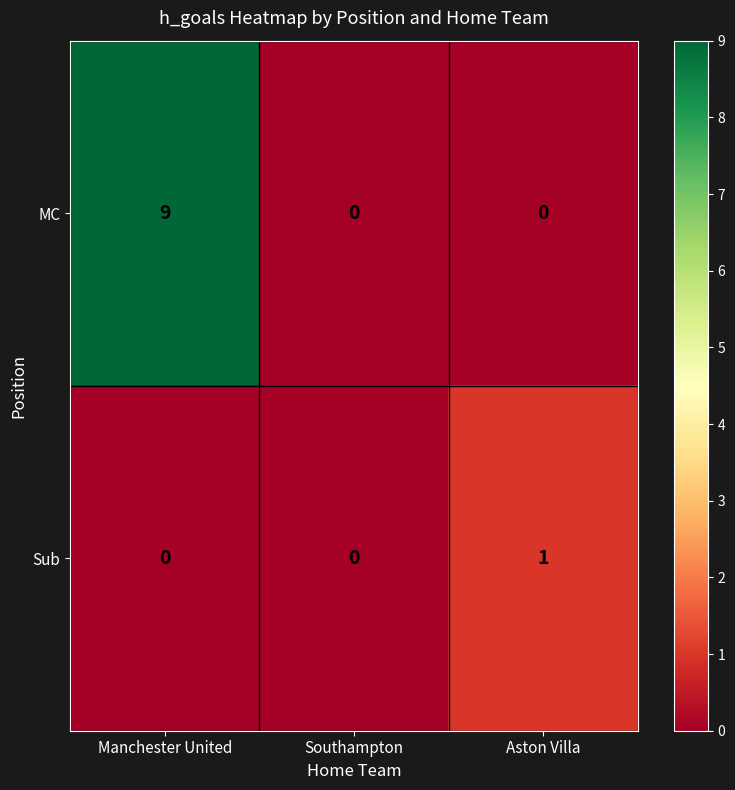

Which series has the largest total across all categories?

MC